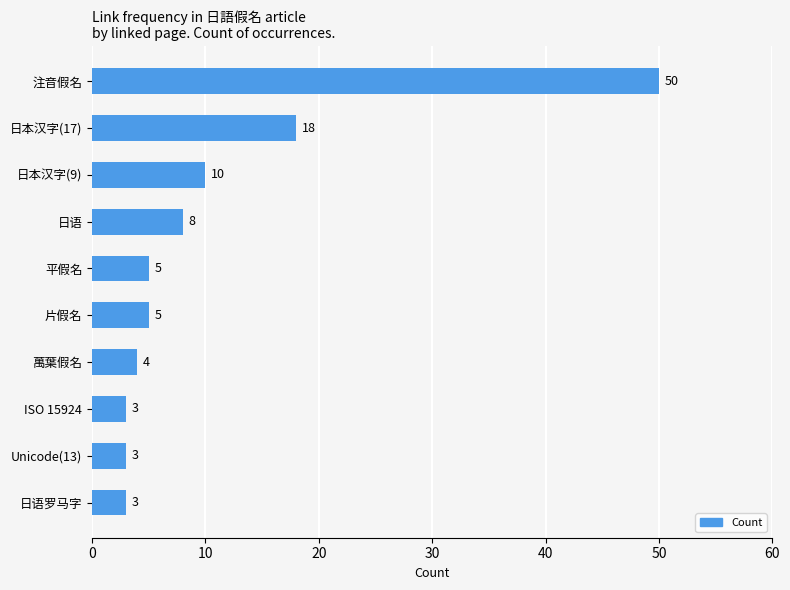

What position from the top is Unicode(13)?

9